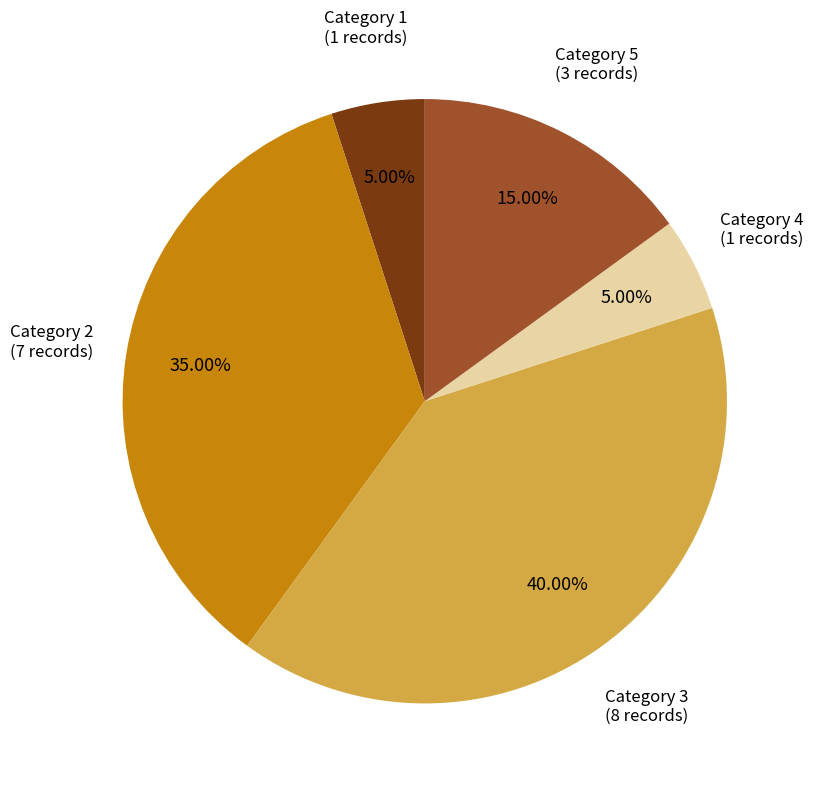

Does any single category account for the majority?

No